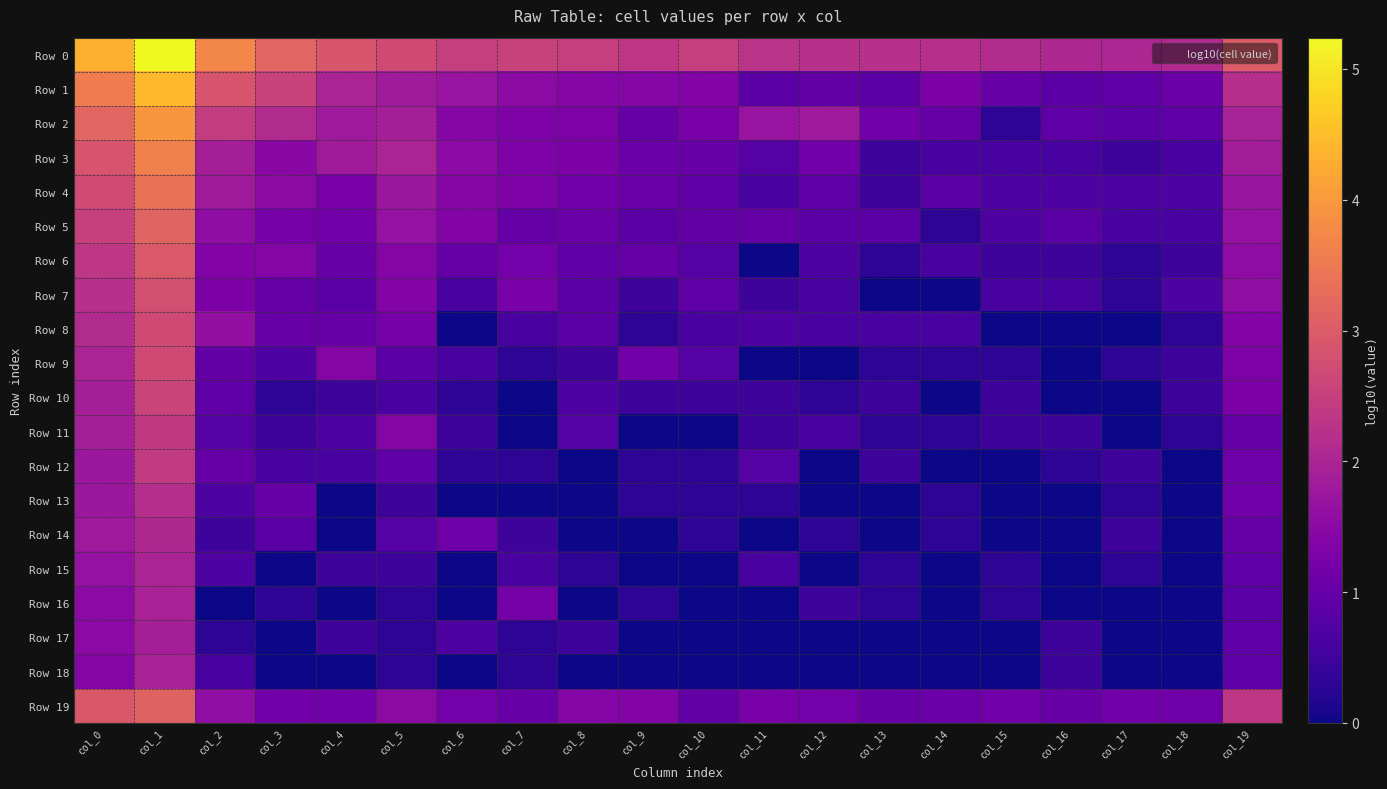

Reading left to right, transcribe all the data shown in this chart.

Row 0: col_0=4.3	col_1=5.2	col_2=3.7	col_3=3.2	col_4=2.9	col_5=2.7	col_6=2.5	col_7=2.5	col_8=2.5	col_9=2.3	col_10=2.5	col_11=2.3	col_12=2.2	col_13=2.2	col_14=2.2	col_15=2.1	col_16=2.0	col_17=2.0	col_18=2.1	col_19=3.0
Row 1: col_0=3.5	col_1=4.4	col_2=2.9	col_3=2.5	col_4=2.0	col_5=1.8	col_6=1.7	col_7=1.5	col_8=1.4	col_9=1.4	col_10=1.4	col_11=0.8	col_12=1.0	col_13=0.8	col_14=1.3	col_15=1.0	col_16=0.8	col_17=0.9	col_18=1.1	col_19=2.2
Row 2: col_0=3.2	col_1=4.0	col_2=2.5	col_3=2.1	col_4=1.8	col_5=1.9	col_6=1.4	col_7=1.3	col_8=1.3	col_9=1.0	col_10=1.2	col_11=1.7	col_12=1.8	col_13=1.1	col_14=1.0	col_15=0.3	col_16=0.9	col_17=0.8	col_18=0.9	col_19=1.9
Row 3: col_0=2.9	col_1=3.6	col_2=1.9	col_3=1.5	col_4=1.8	col_5=2.0	col_6=1.5	col_7=1.3	col_8=1.3	col_9=1.1	col_10=1.0	col_11=0.8	col_12=1.1	col_13=0.5	col_14=0.6	col_15=0.6	col_16=0.6	col_17=0.5	col_18=0.6	col_19=1.9
Row 4: col_0=2.7	col_1=3.4	col_2=1.8	col_3=1.5	col_4=1.3	col_5=1.7	col_6=1.4	col_7=1.3	col_8=1.1	col_9=1.1	col_10=0.9	col_11=0.6	col_12=0.9	col_13=0.5	col_14=0.8	col_15=0.7	col_16=0.7	col_17=0.7	col_18=0.7	col_19=1.7
Row 5: col_0=2.5	col_1=3.1	col_2=1.6	col_3=1.2	col_4=1.1	col_5=1.6	col_6=1.4	col_7=1.0	col_8=1.1	col_9=0.8	col_10=1.0	col_11=1.0	col_12=0.8	col_13=0.8	col_14=0.3	col_15=0.7	col_16=0.8	col_17=0.6	col_18=0.6	col_19=1.7
Row 6: col_0=2.3	col_1=3.0	col_2=1.4	col_3=1.4	col_4=1.0	col_5=1.4	col_6=1.0	col_7=1.2	col_8=0.9	col_9=1.0	col_10=0.8	col_11=0.0	col_12=0.7	col_13=0.3	col_14=0.6	col_15=0.5	col_16=0.5	col_17=0.3	col_18=0.5	col_19=1.5
Row 7: col_0=2.2	col_1=2.8	col_2=1.3	col_3=1.0	col_4=0.8	col_5=1.4	col_6=0.6	col_7=1.2	col_8=0.8	col_9=0.5	col_10=0.9	col_11=0.5	col_12=0.6	col_13=0.0	col_14=0.0	col_15=0.6	col_16=0.6	col_17=0.3	col_18=0.7	col_19=1.6
Row 8: col_0=2.1	col_1=2.7	col_2=1.6	col_3=1.0	col_4=1.0	col_5=1.2	col_6=0.0	col_7=0.6	col_8=0.8	col_9=0.3	col_10=0.6	col_11=0.7	col_12=0.6	col_13=0.6	col_14=0.6	col_15=0.0	col_16=0.0	col_17=0.0	col_18=0.3	col_19=1.4
Row 9: col_0=2.0	col_1=2.7	col_2=1.0	col_3=0.7	col_4=1.4	col_5=0.8	col_6=0.6	col_7=0.3	col_8=0.5	col_9=1.1	col_10=0.8	col_11=0.0	col_12=0.0	col_13=0.3	col_14=0.3	col_15=0.3	col_16=0.0	col_17=0.3	col_18=0.5	col_19=1.3
Row 10: col_0=1.9	col_1=2.6	col_2=0.9	col_3=0.3	col_4=0.5	col_5=0.6	col_6=0.3	col_7=0.0	col_8=0.7	col_9=0.5	col_10=0.5	col_11=0.5	col_12=0.3	col_13=0.5	col_14=0.0	col_15=0.5	col_16=0.0	col_17=0.0	col_18=0.5	col_19=1.3
Row 11: col_0=1.9	col_1=2.4	col_2=0.8	col_3=0.5	col_4=0.7	col_5=1.4	col_6=0.5	col_7=0.0	col_8=0.8	col_9=0.0	col_10=0.0	col_11=0.5	col_12=0.6	col_13=0.3	col_14=0.3	col_15=0.5	col_16=0.5	col_17=0.0	col_18=0.3	col_19=1.0
Row 12: col_0=1.8	col_1=2.4	col_2=1.0	col_3=0.6	col_4=0.6	col_5=0.9	col_6=0.3	col_7=0.3	col_8=0.0	col_9=0.3	col_10=0.3	col_11=0.8	col_12=0.0	col_13=0.5	col_14=0.0	col_15=0.0	col_16=0.3	col_17=0.5	col_18=0.0	col_19=1.1
Row 13: col_0=1.7	col_1=2.2	col_2=0.7	col_3=1.0	col_4=0.0	col_5=0.5	col_6=0.0	col_7=0.0	col_8=0.0	col_9=0.3	col_10=0.3	col_11=0.3	col_12=0.0	col_13=0.0	col_14=0.3	col_15=0.0	col_16=0.0	col_17=0.3	col_18=0.0	col_19=1.1
Row 14: col_0=1.8	col_1=2.1	col_2=0.5	col_3=0.8	col_4=0.0	col_5=0.8	col_6=1.1	col_7=0.5	col_8=0.0	col_9=0.0	col_10=0.3	col_11=0.0	col_12=0.3	col_13=0.0	col_14=0.3	col_15=0.0	col_16=0.0	col_17=0.5	col_18=0.0	col_19=1.0
Row 15: col_0=1.6	col_1=2.0	col_2=0.7	col_3=0.0	col_4=0.5	col_5=0.5	col_6=0.0	col_7=0.6	col_8=0.3	col_9=0.0	col_10=0.0	col_11=0.6	col_12=0.0	col_13=0.3	col_14=0.0	col_15=0.3	col_16=0.0	col_17=0.3	col_18=0.0	col_19=0.9
Row 16: col_0=1.5	col_1=1.9	col_2=0.0	col_3=0.3	col_4=0.0	col_5=0.3	col_6=0.0	col_7=1.2	col_8=0.0	col_9=0.3	col_10=0.0	col_11=0.0	col_12=0.5	col_13=0.3	col_14=0.0	col_15=0.3	col_16=0.0	col_17=0.0	col_18=0.0	col_19=0.8
Row 17: col_0=1.5	col_1=1.9	col_2=0.3	col_3=0.0	col_4=0.5	col_5=0.3	col_6=0.7	col_7=0.3	col_8=0.5	col_9=0.0	col_10=0.0	col_11=0.0	col_12=0.0	col_13=0.0	col_14=0.0	col_15=0.0	col_16=0.5	col_17=0.0	col_18=0.0	col_19=0.9
Row 18: col_0=1.4	col_1=1.9	col_2=0.6	col_3=0.0	col_4=0.0	col_5=0.3	col_6=0.0	col_7=0.3	col_8=0.0	col_9=0.0	col_10=0.0	col_11=0.0	col_12=0.0	col_13=0.0	col_14=0.0	col_15=0.0	col_16=0.5	col_17=0.0	col_18=0.0	col_19=0.9
Row 19: col_0=2.9	col_1=3.1	col_2=1.6	col_3=1.1	col_4=1.1	col_5=1.5	col_6=1.2	col_7=1.0	col_8=1.4	col_9=1.4	col_10=1.0	col_11=1.3	col_12=1.2	col_13=1.0	col_14=1.1	col_15=1.1	col_16=1.0	col_17=1.1	col_18=1.1	col_19=2.4